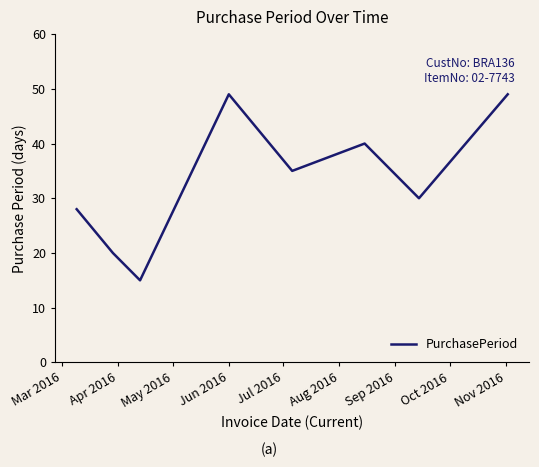

What is the sum of all values?

266